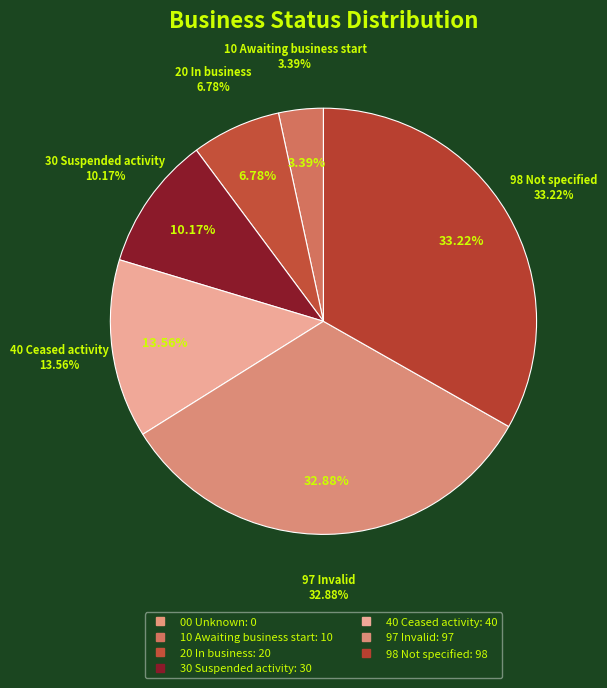

Is it true that 00 Unknown is 0% of the pie?

True